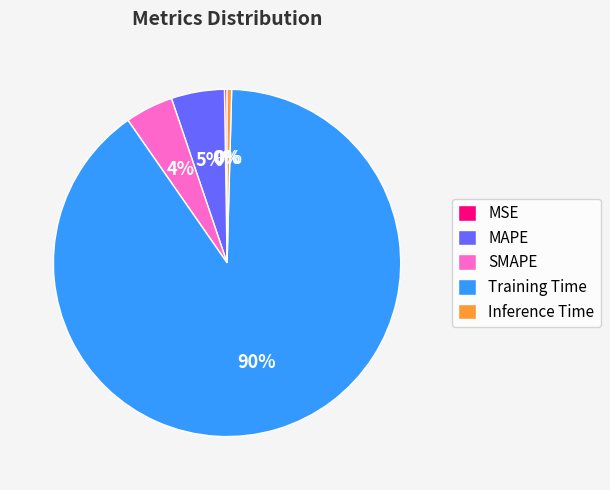

Which slice represents more than half of the pie?

Training Time